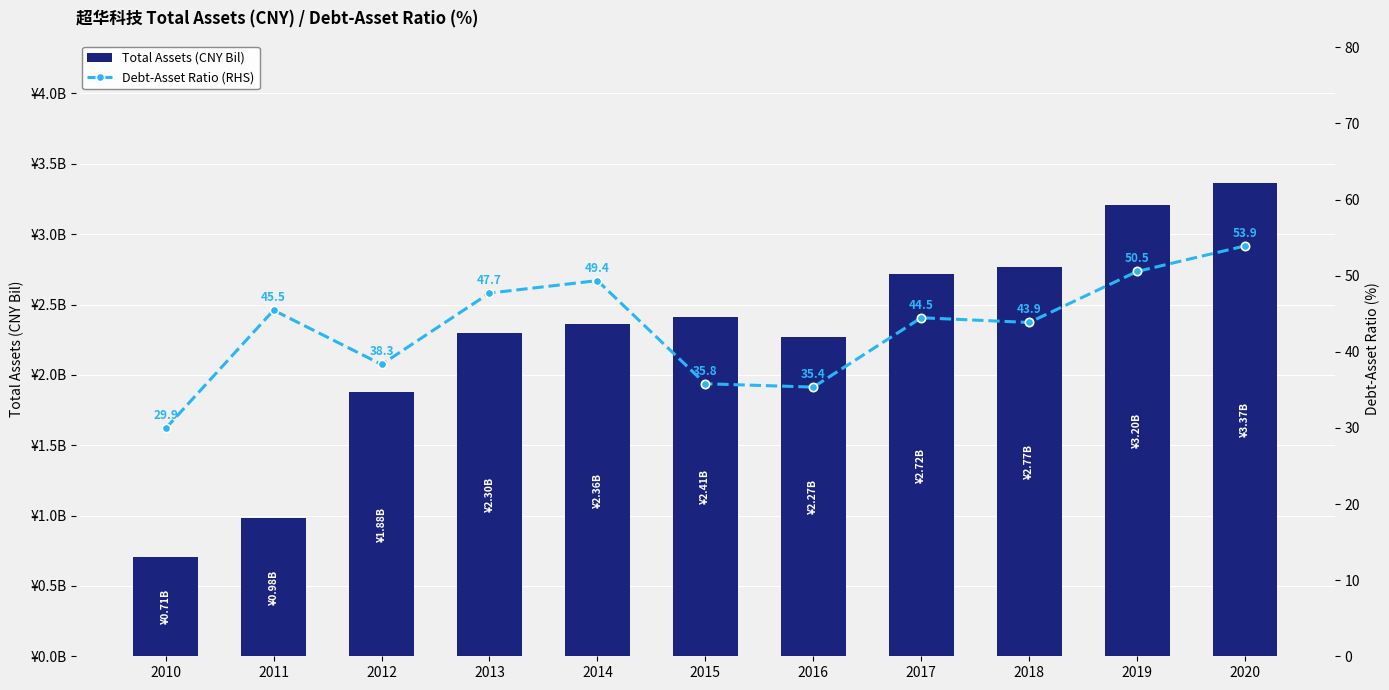

Rank the series by their maximum value, from highest to lowest.

Debt-Asset Ratio (RHS), Total Assets (CNY Bil)